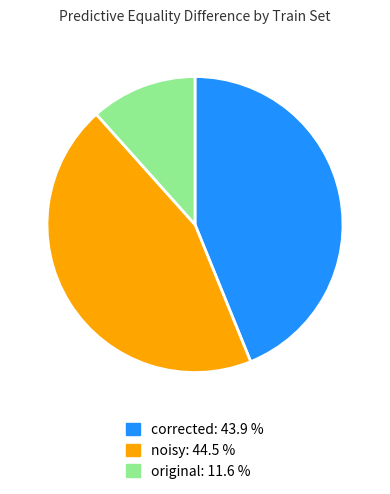

Rank the categories by value from lowest to highest.

original, corrected, noisy